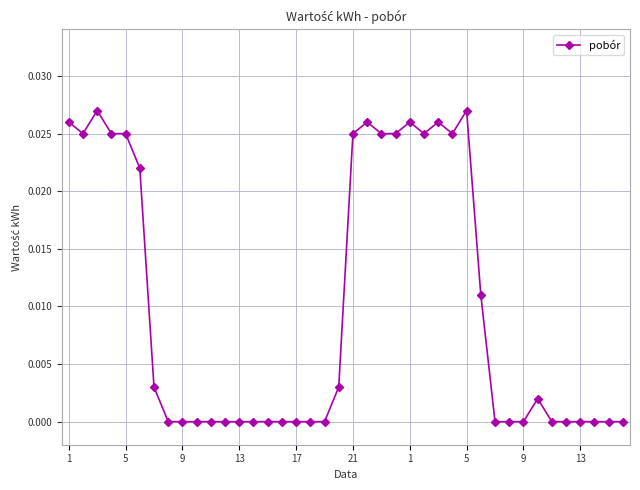

What is the sum of all values?

0.4